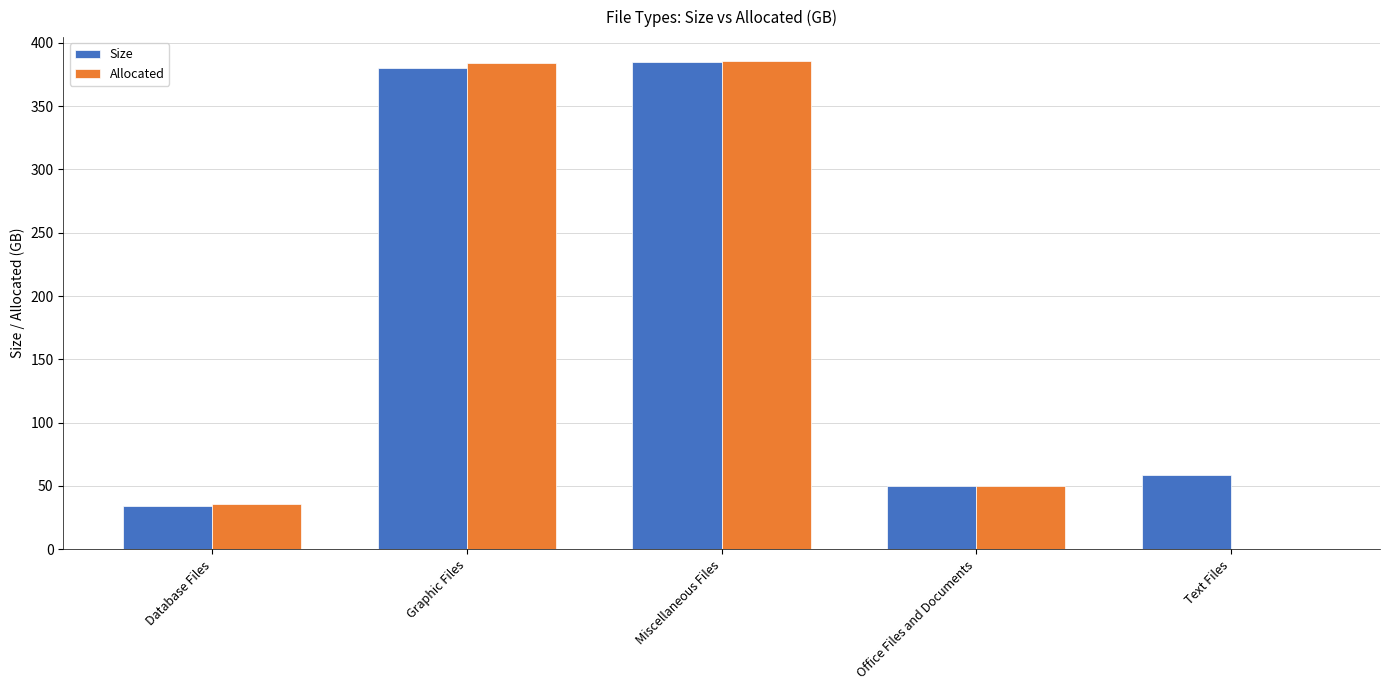

Which series has the largest range (max minus min)?

Allocated